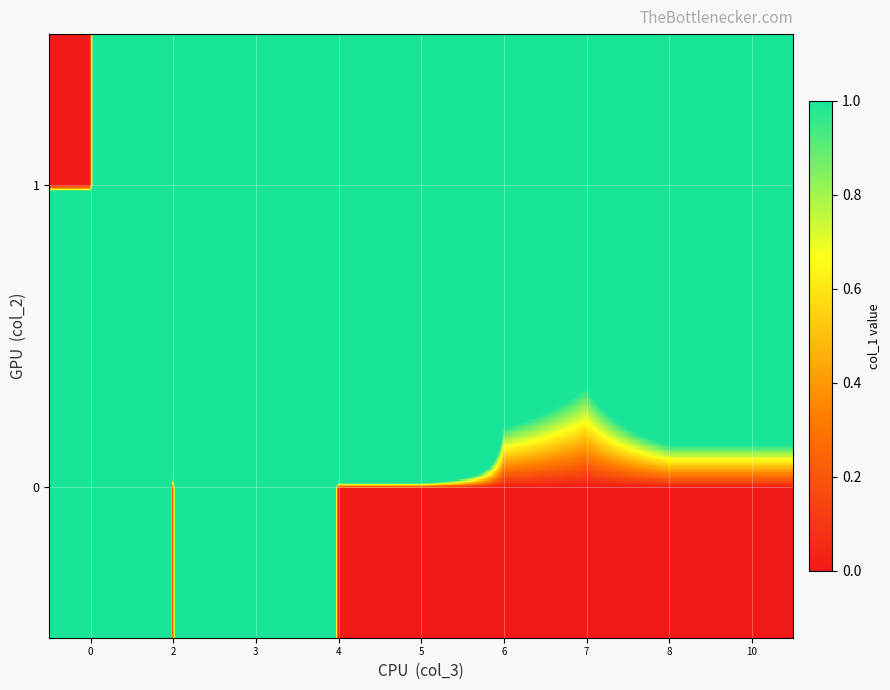

Reading left to right, extract all data points from this chart.

0: 0=58	2=0	3=32	4=0	5=0	6=0	7=0	8=0	10=0
1: 0=0	2=27	3=57	4=60	5=59	6=5	7=3	8=7	10=7